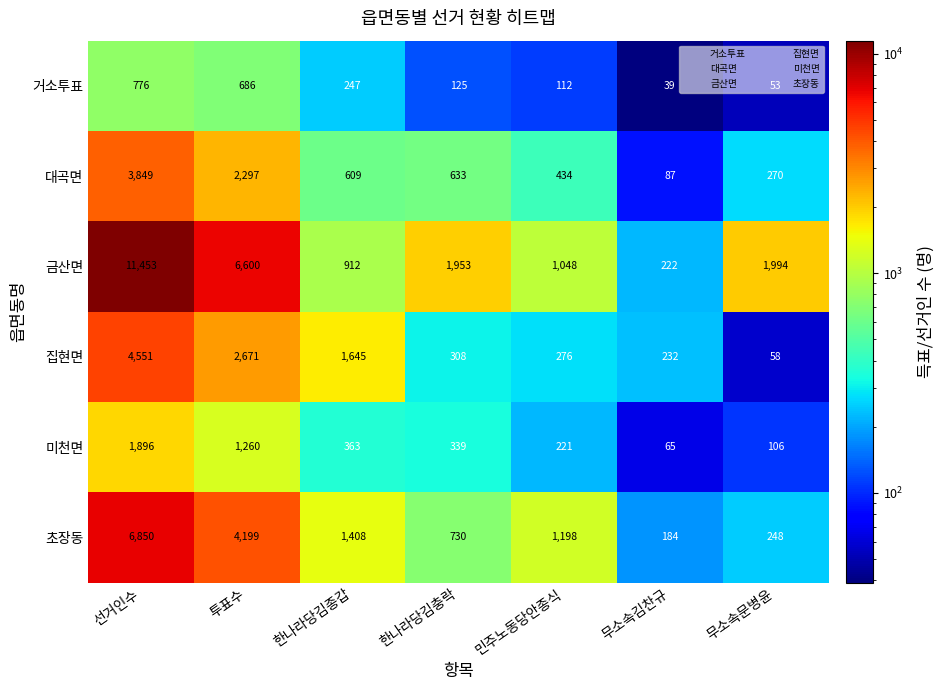

Between 무소속김찬규 and 무소속문병윤, which series saw the biggest shift?

금산면